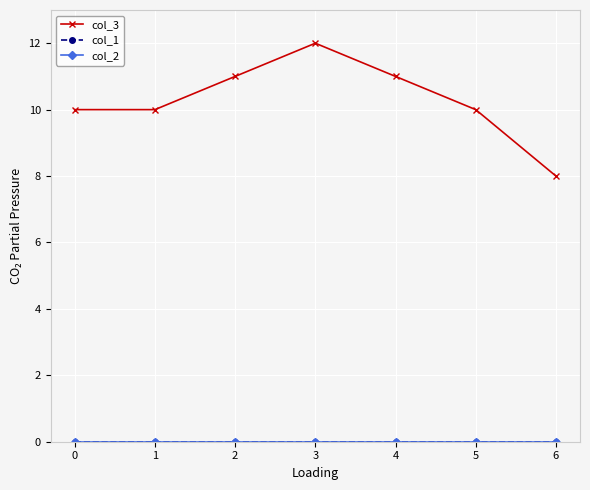

Does the chart have visible grid lines?

Yes